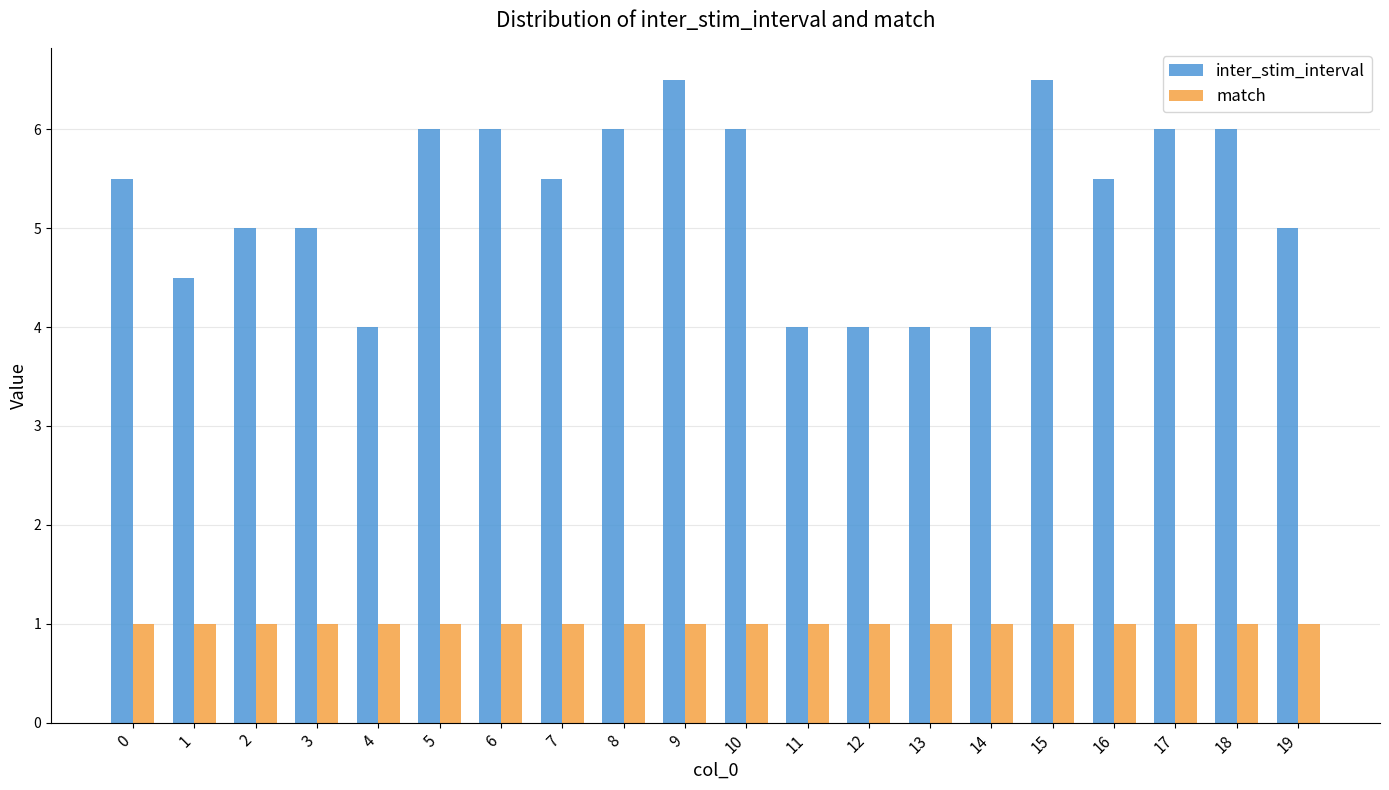

What is the spread (max minus min) of values at 11?

3.0